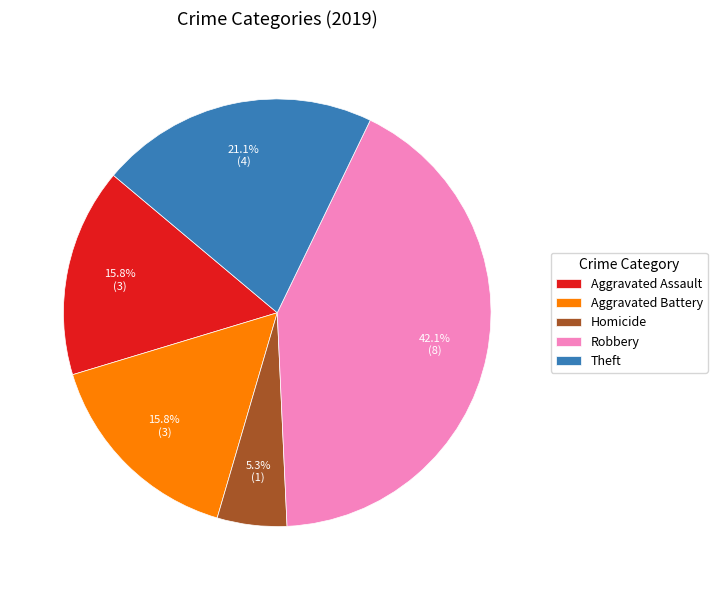

Which has a higher value, Robbery or Aggravated Battery?

Robbery